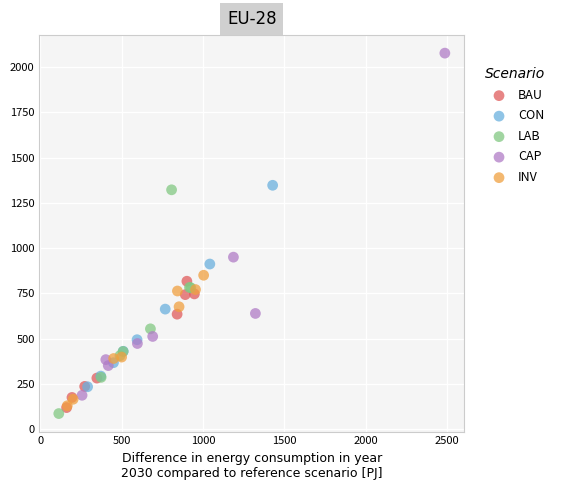

Which series reaches the maximum Y coordinate?

CAP